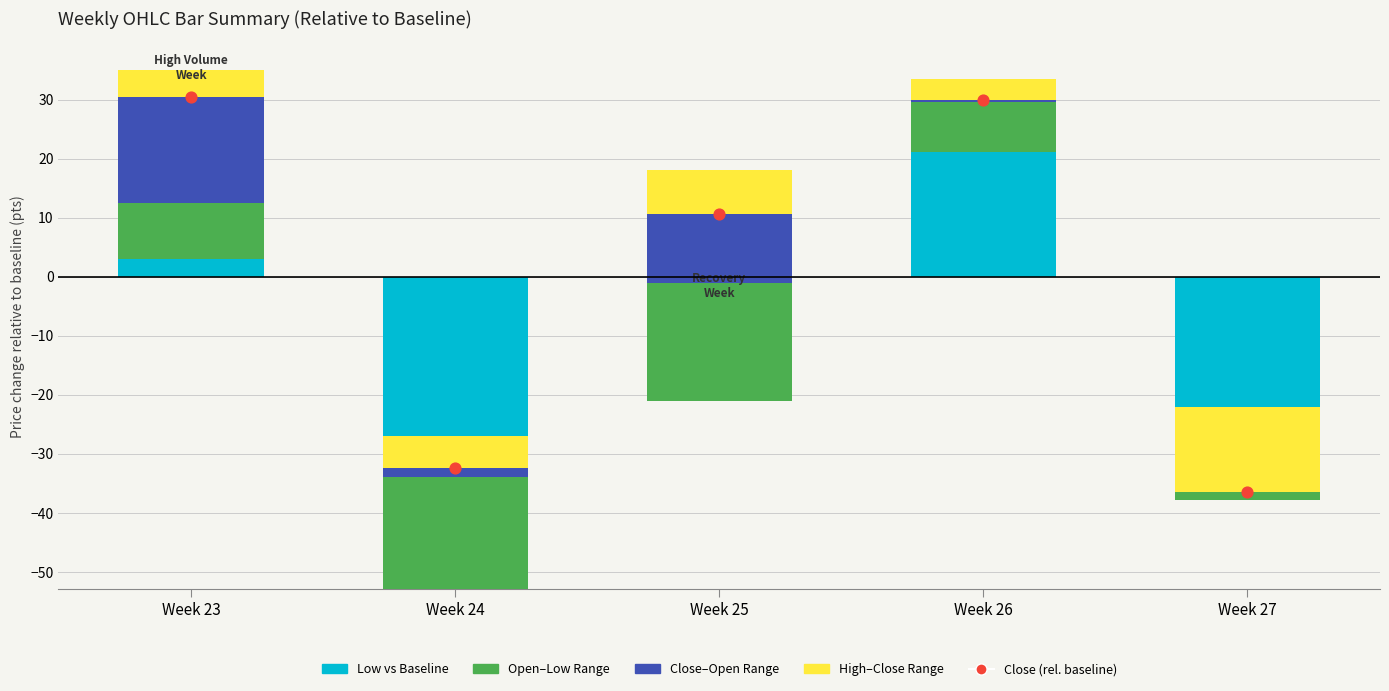

Which series has the largest total across all categories?

Open-Low Range